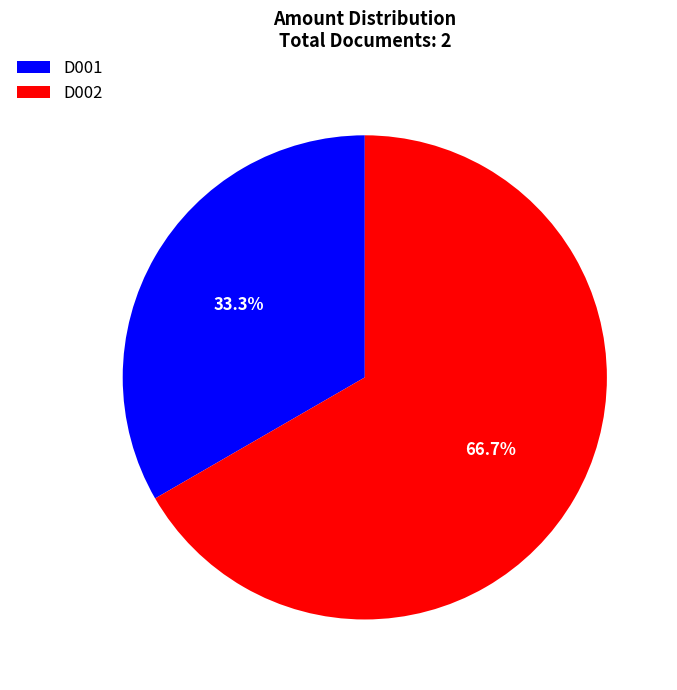

Which category has the smallest portion of the pie?

D001